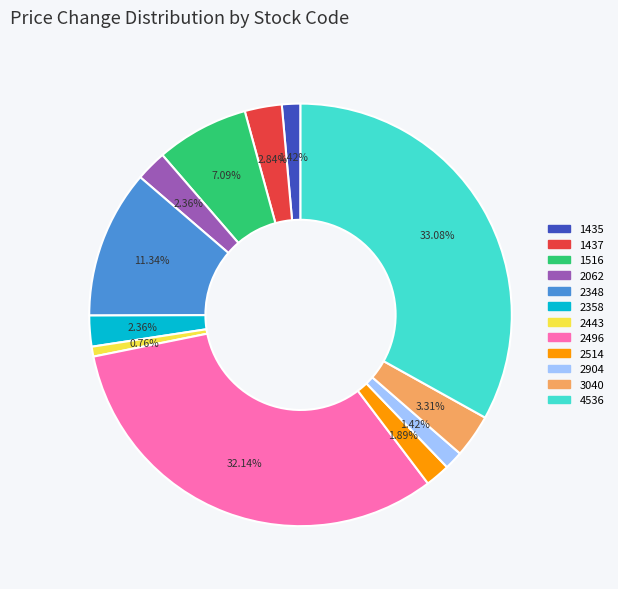

Is there any slice that represents more than half of the pie?

No